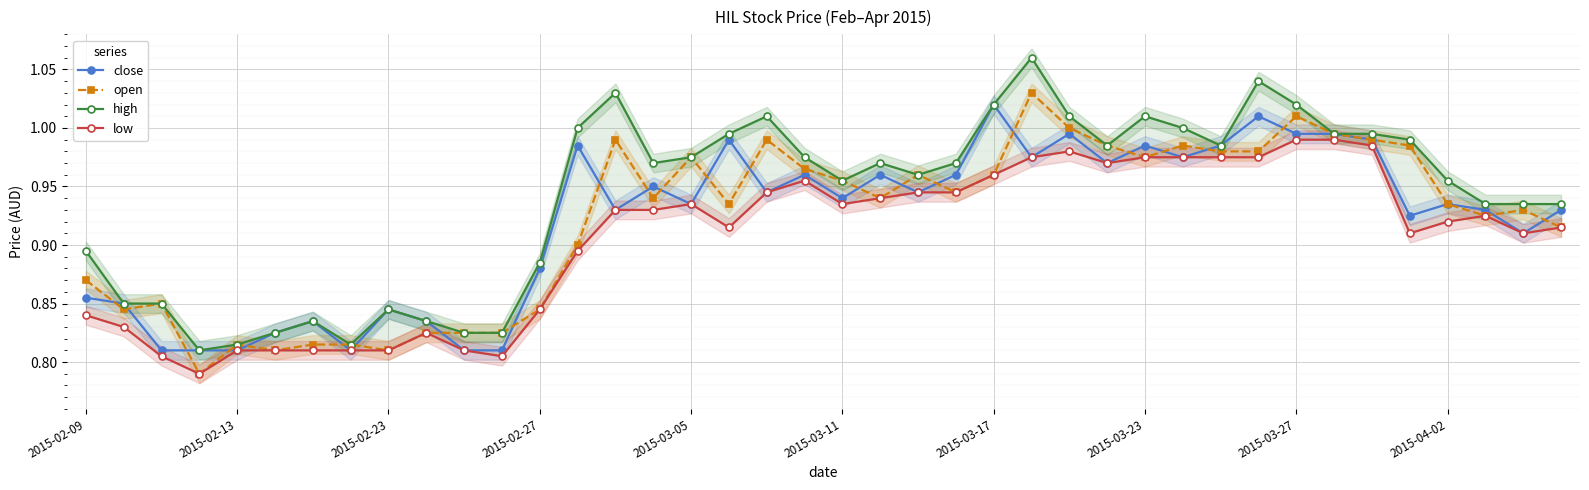

Which category has the highest value in the close series?

2015-03-17